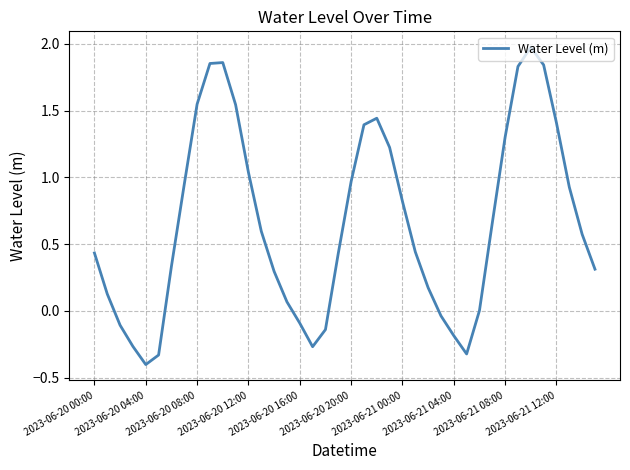

What is the minimum value shown in the chart?

-0.4